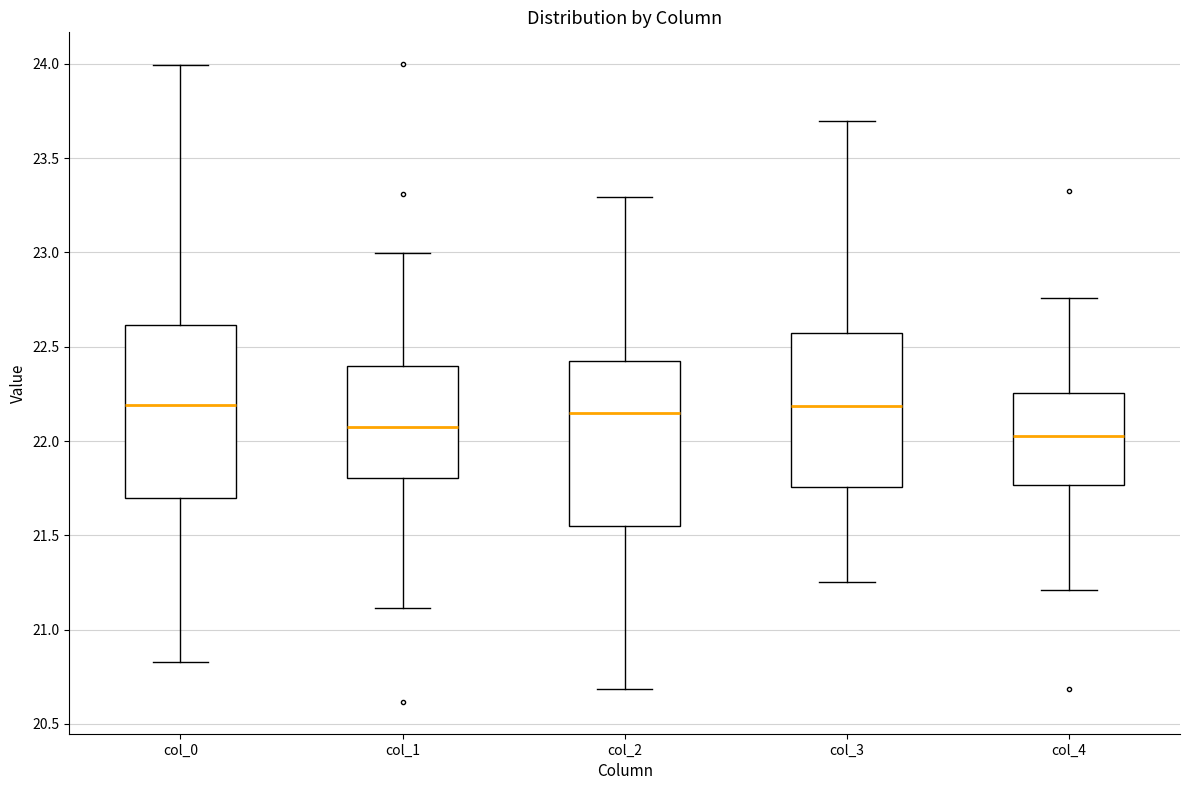

Where is the lower edge of the box for col_4 on the y-axis? The values are not printed on the chart, so give them approximately, as read against the axis.

21.75